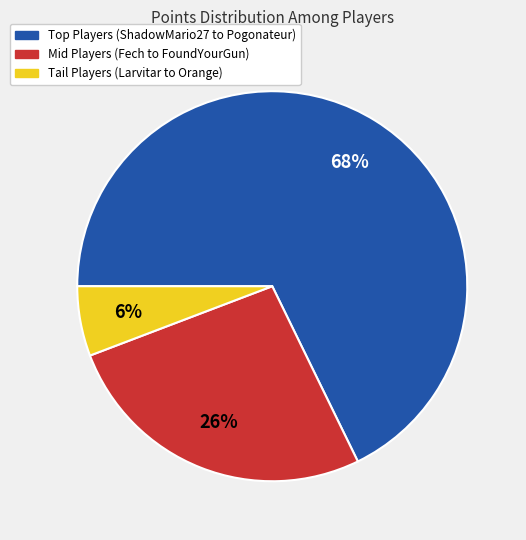

Is there any slice that represents more than half of the pie?

Yes